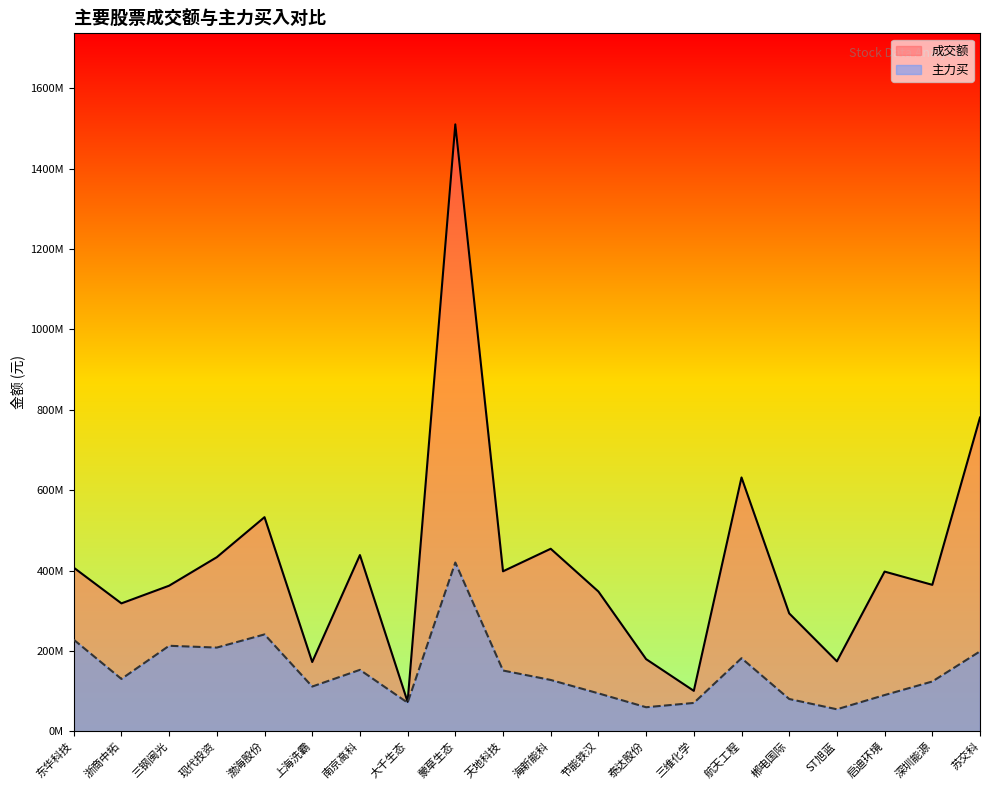

Which category has the lowest value in the 主力买 series?

ST旭蓝